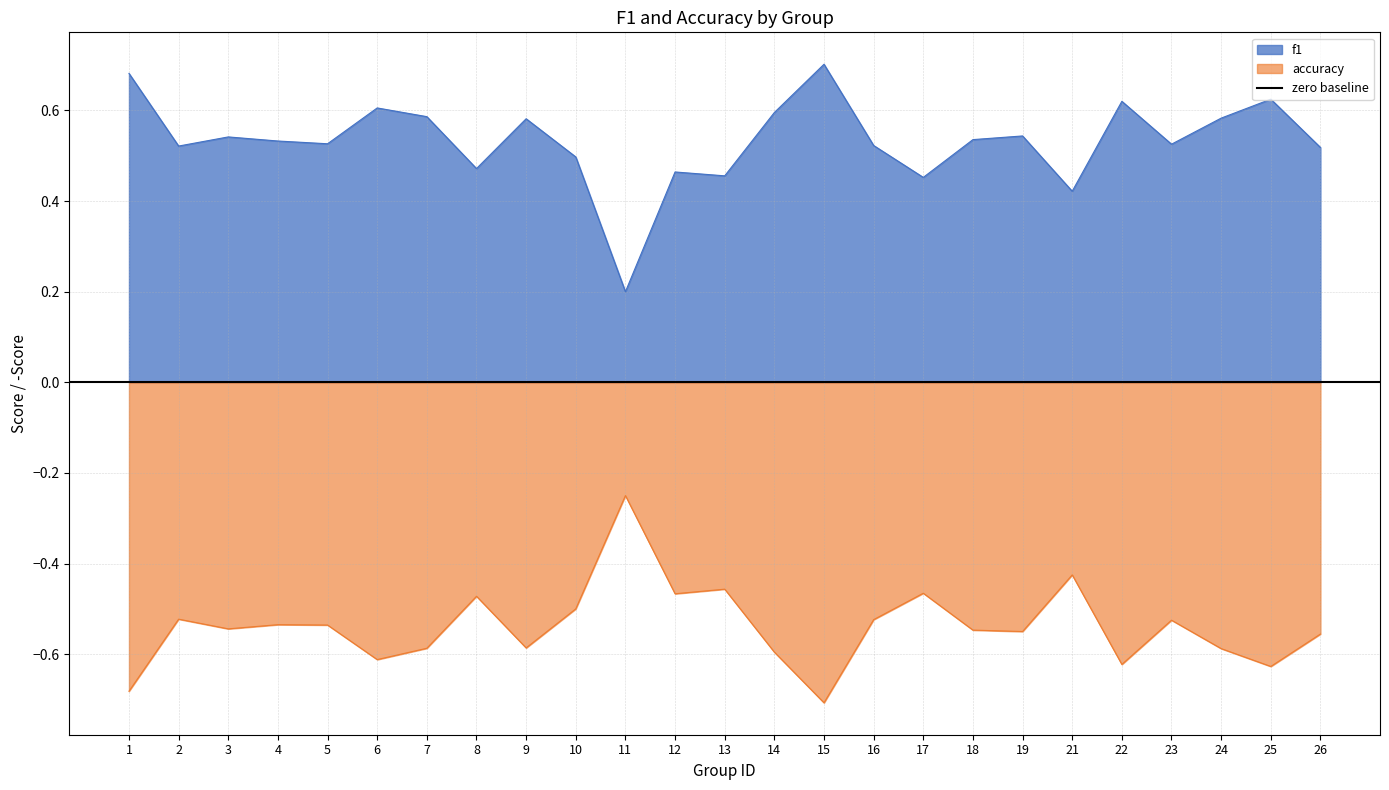

Which series has the largest total across all categories?

f1